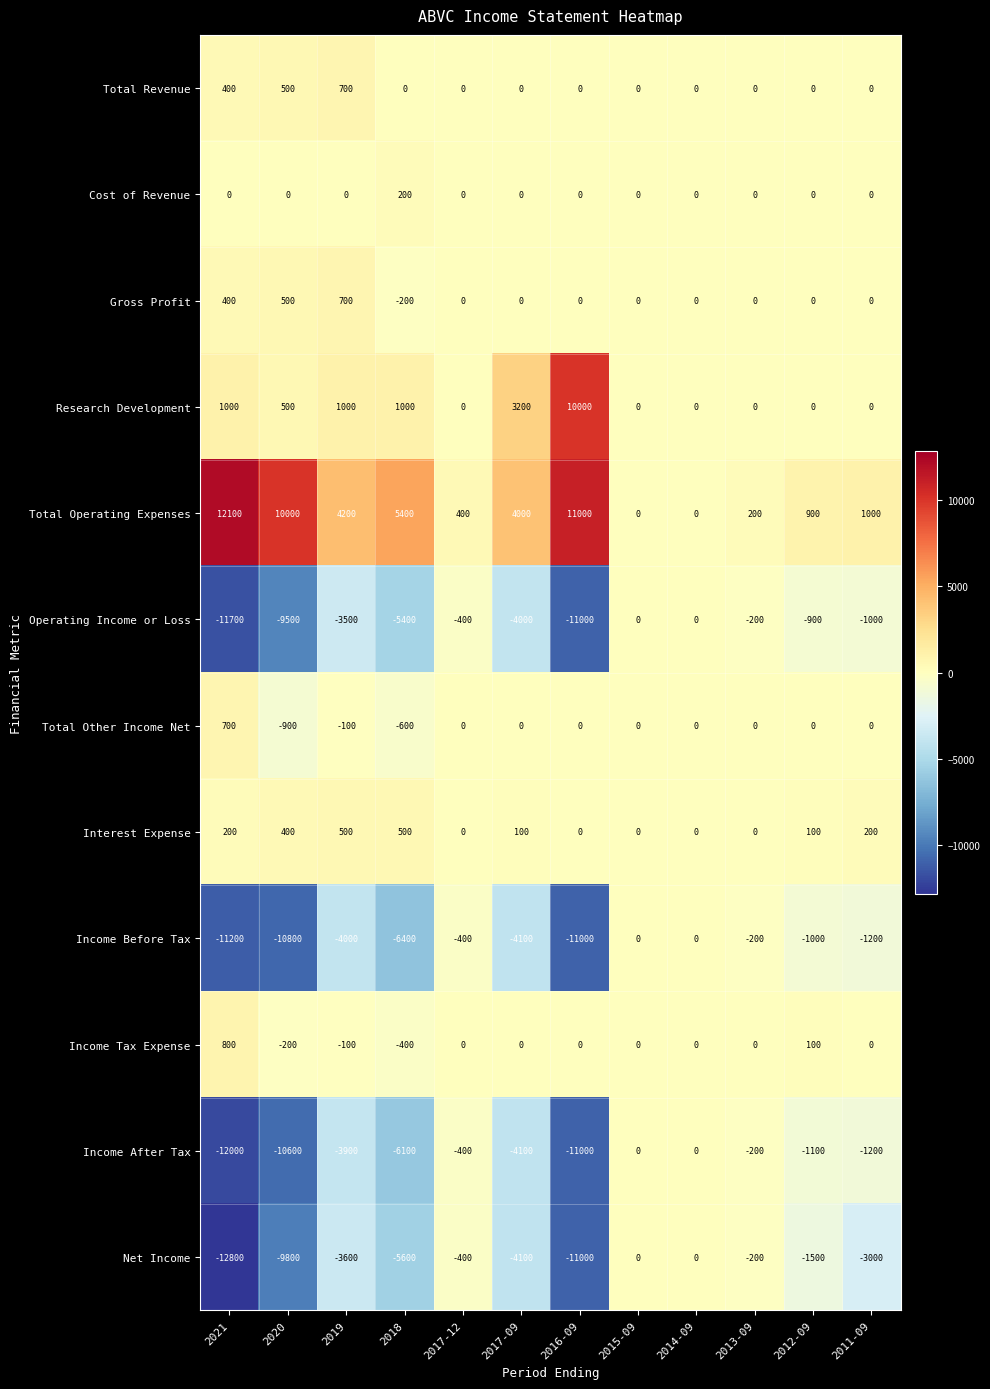

At which label does Research Development first exceed 500?

2021